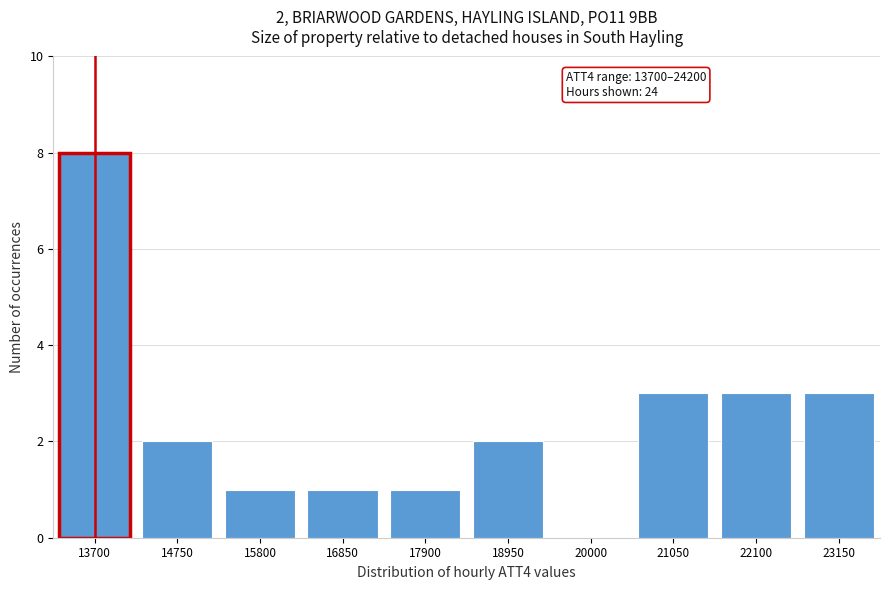

Reading left to right, extract all data points from this chart.

13700=8	14750=2	15800=1	16850=1	17900=1	18950=2	20000=0	21050=3	22100=3	23150=3